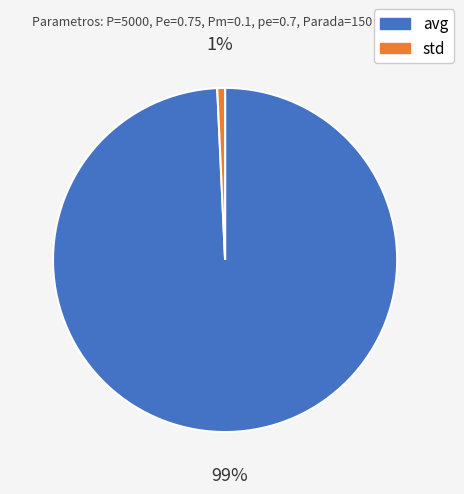

Is it true that std is 1% of the pie?

True